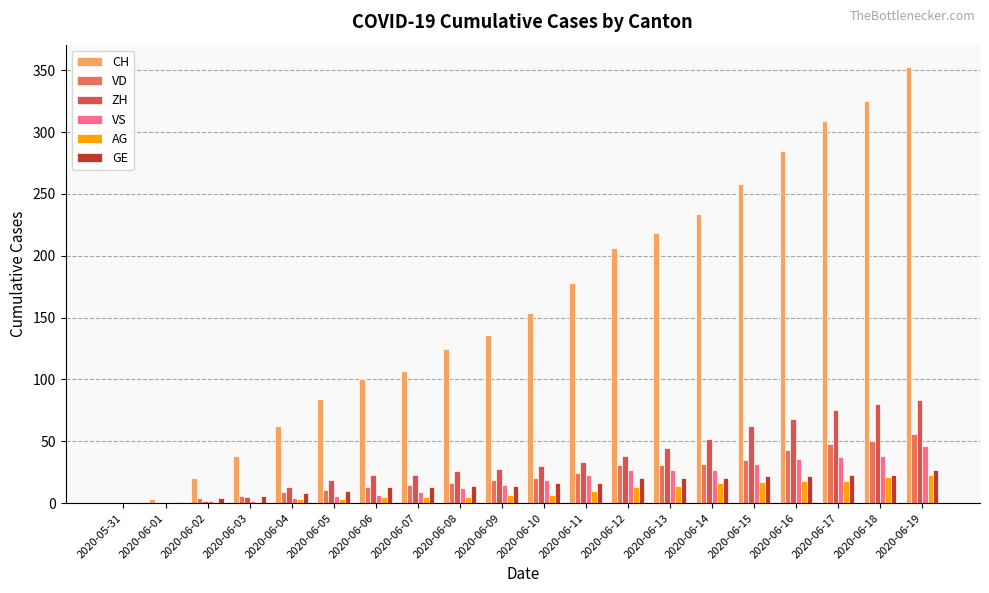

What is the spread (max minus min) of values at 2020-06-02?

20